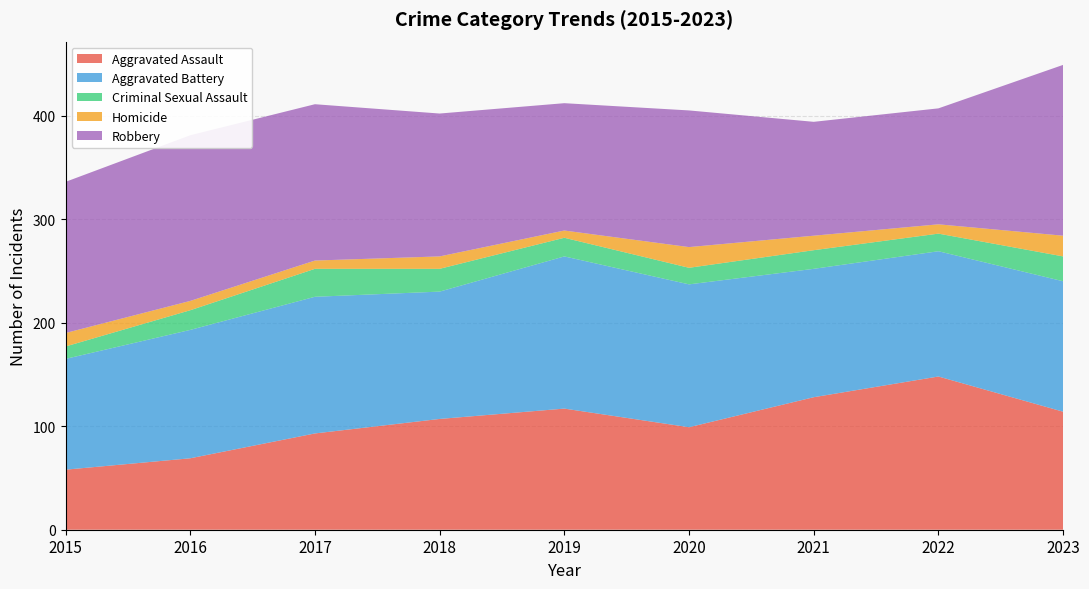

Reading right to left, transcribe all the data shown in this chart.

Aggravated Assault: 2023=114	2022=148	2021=128	2020=99	2019=117	2018=107	2017=93	2016=69	2015=58
Aggravated Battery: 2023=126	2022=121	2021=124	2020=138	2019=147	2018=123	2017=132	2016=124	2015=107
Criminal Sexual Assault: 2023=24	2022=17	2021=18	2020=16	2019=18	2018=22	2017=27	2016=19	2015=12
Homicide: 2023=20	2022=9	2021=14	2020=20	2019=7	2018=12	2017=8	2016=9	2015=13
Robbery: 2023=165	2022=112	2021=110	2020=132	2019=123	2018=138	2017=151	2016=160	2015=146